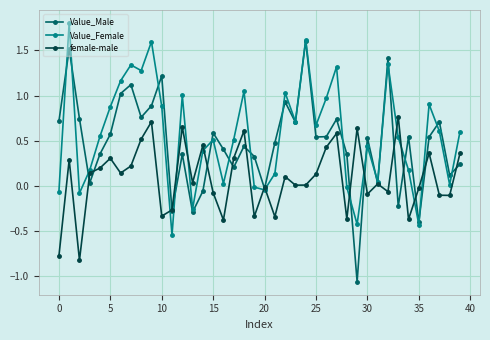

What is the value of the Value_Female point at the 2nd from the left?

1.8